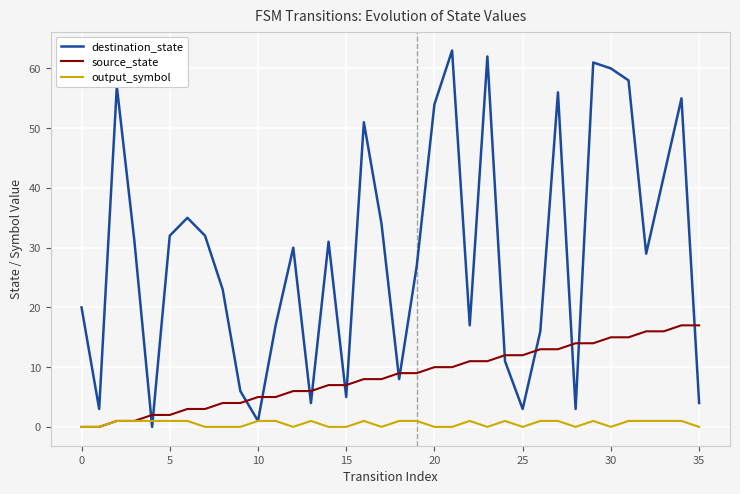

Which series has the largest total across all categories?

destination_state